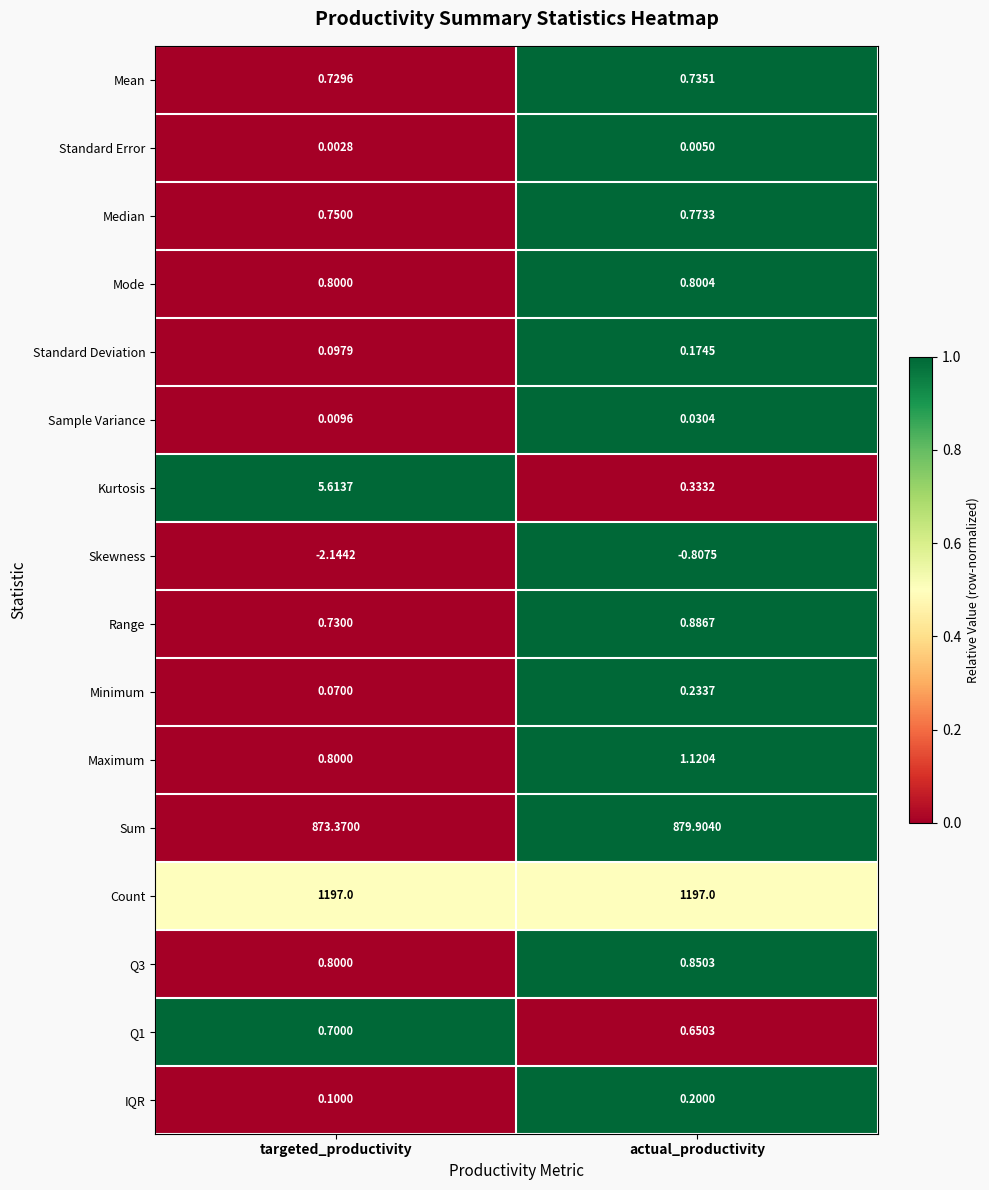

What is the greatest value displayed?

1197.0